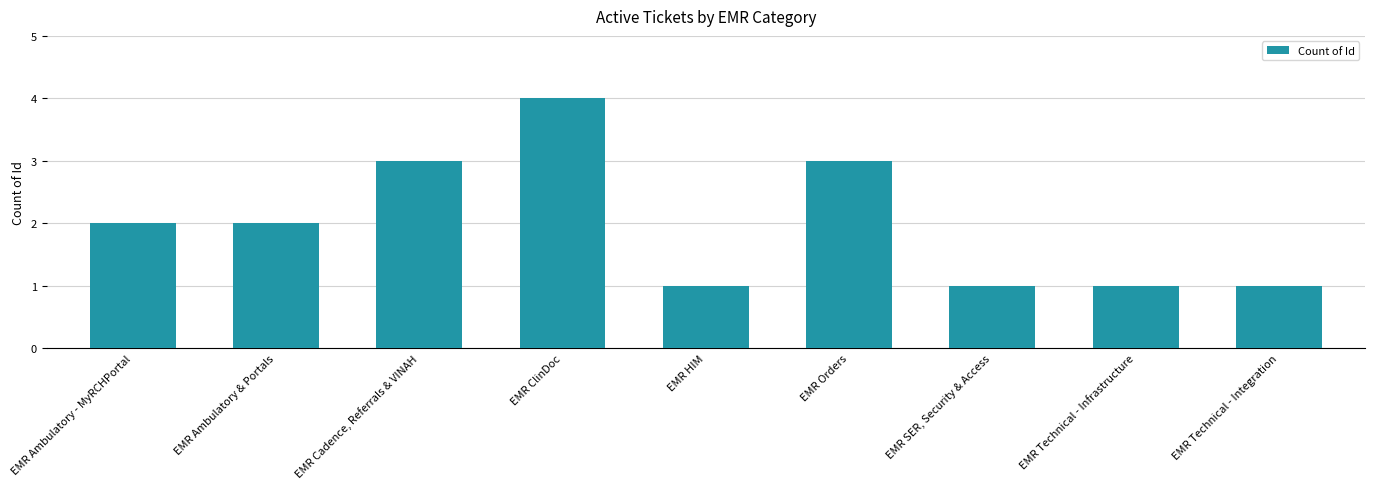

Read the value at EMR Orders.

3